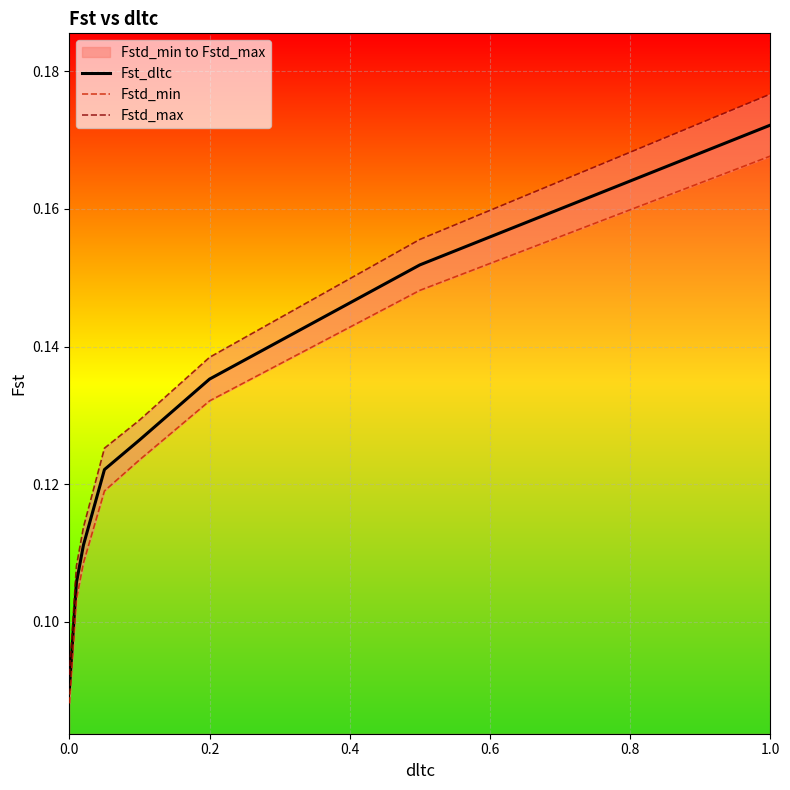

The Fst_dltc series shows 0.1 at 0.0. True or false?

True